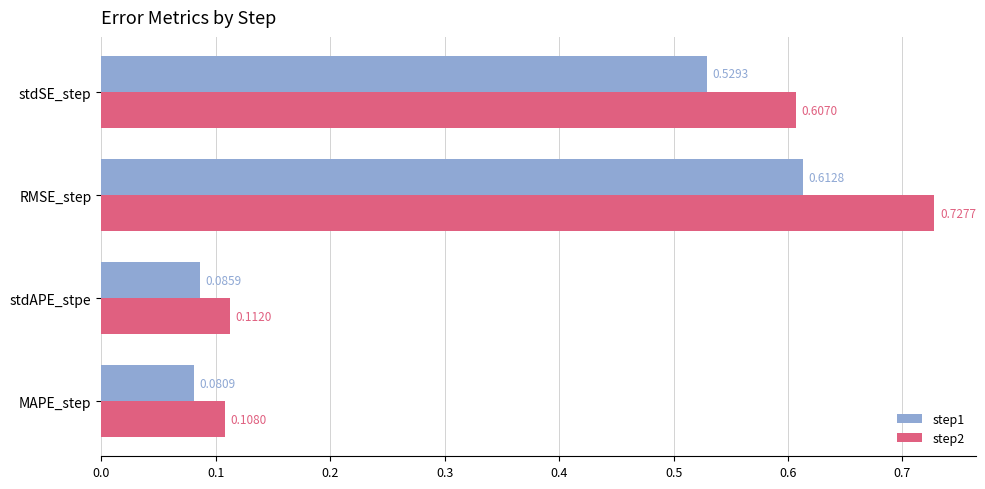

Between stdAPE_stpe and RMSE_step, which series saw the biggest shift?

step2